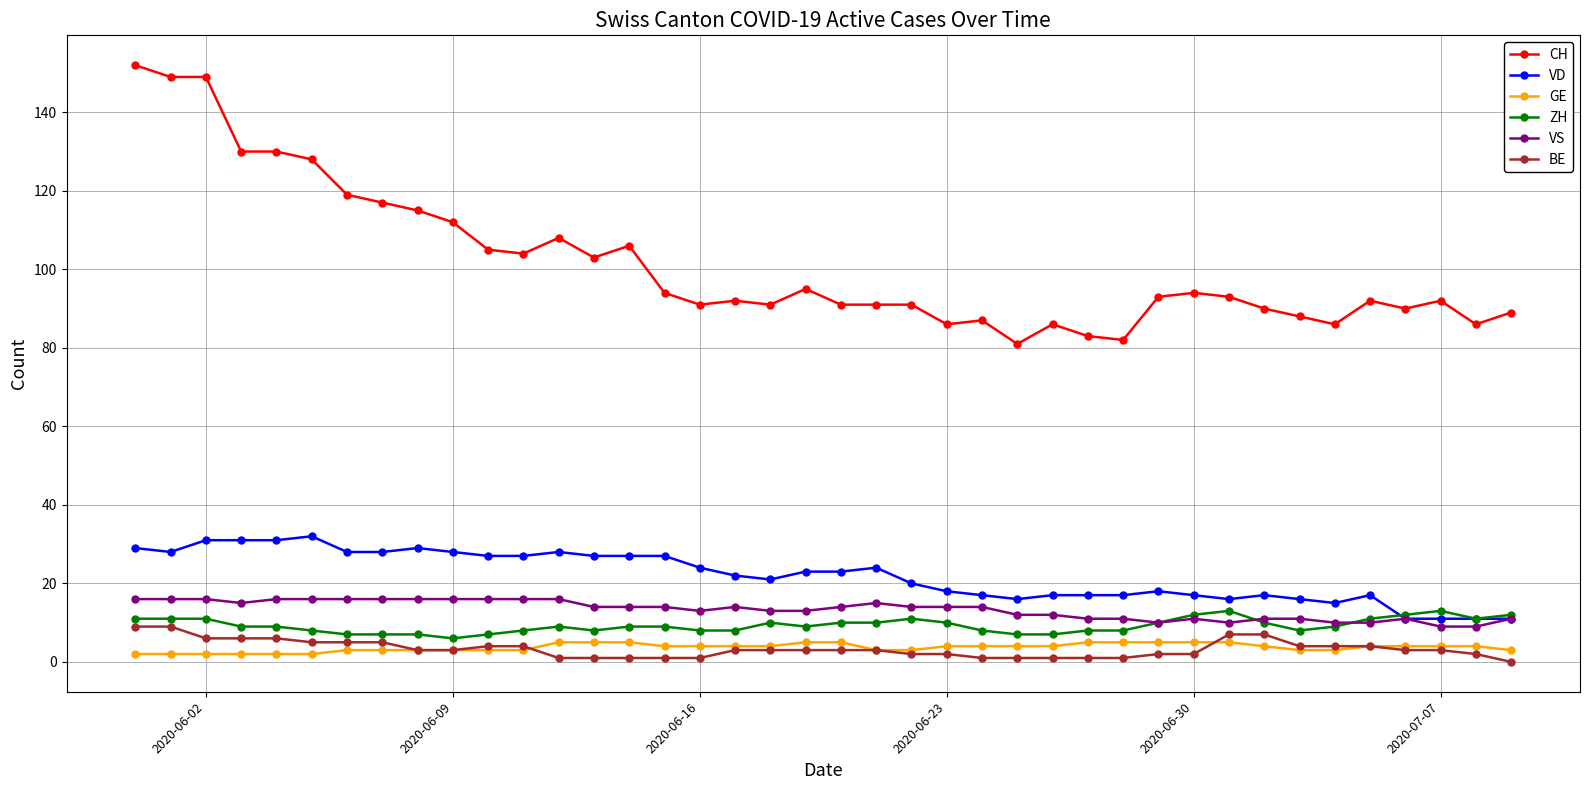

What is the value of the ZH point at the 2nd from the left?

11